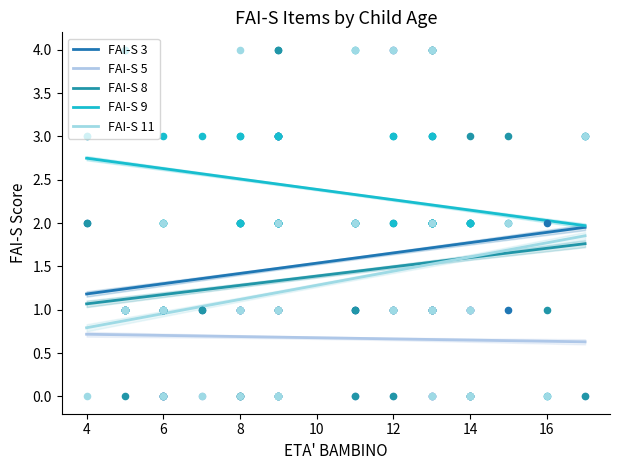

Is the value of FAI-S 8 at 26 greater than the value of FAI-S 5 at 39?

Yes